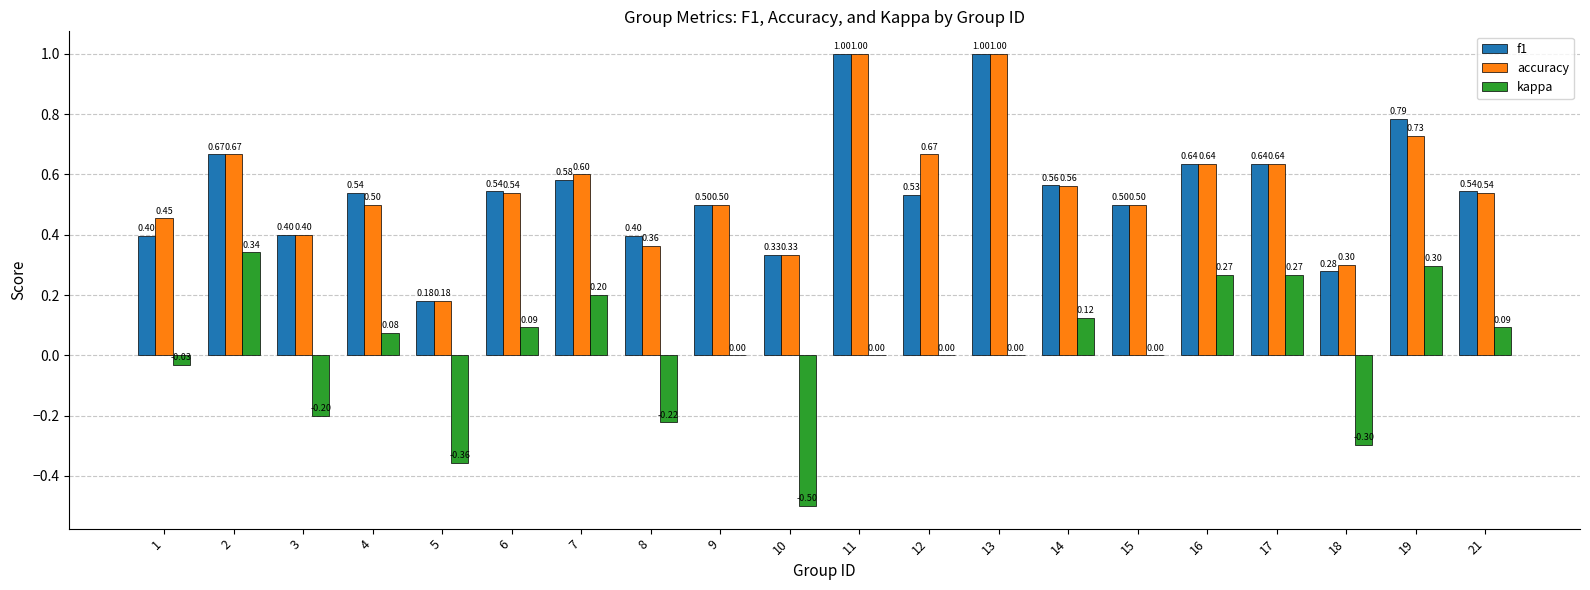

What are all the series names shown in the legend?

f1, accuracy, kappa